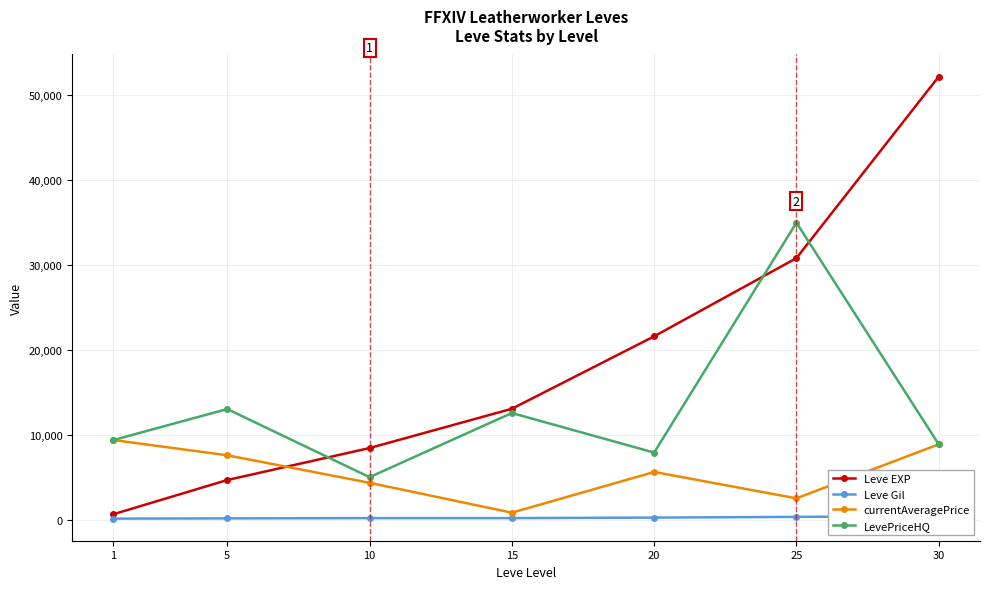

At 30, list the series in order from largest to smallest.

Leve EXP, currentAveragePrice, LevePriceHQ, Leve Gil